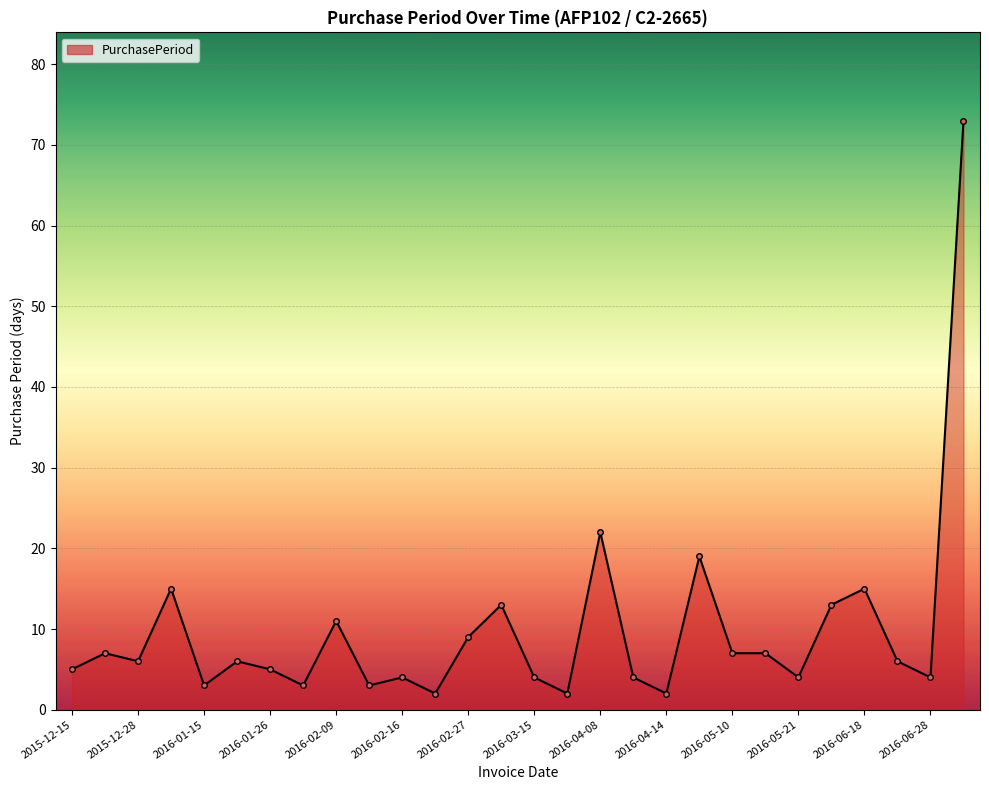

Reading left to right, what are all the values shown in this chart?

5	7	6	15	3	6	5	3	11	3	4	2	9	13	4	2	22	4	2	19	7	7	4	13	15	6	4	73